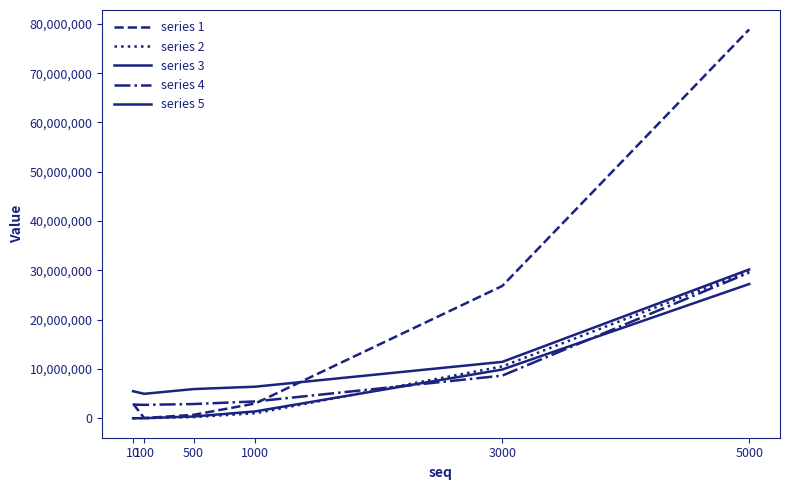

Is this an area chart (filled region under the line)?

No